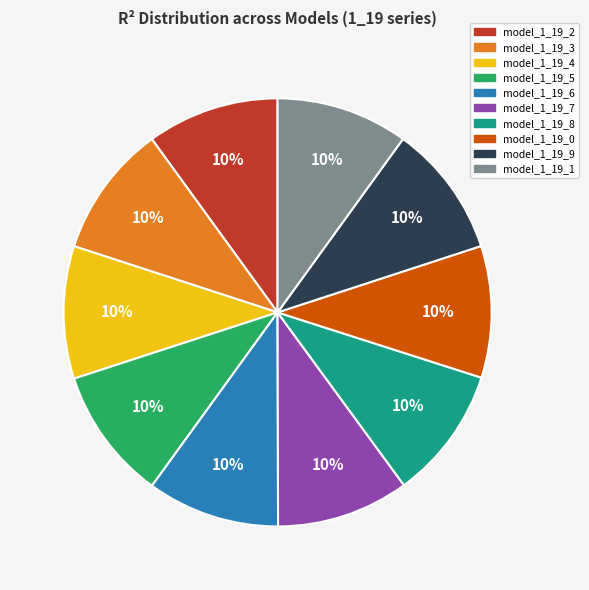

The model_1_19_9 slice represents 23% of the pie. True or false?

False